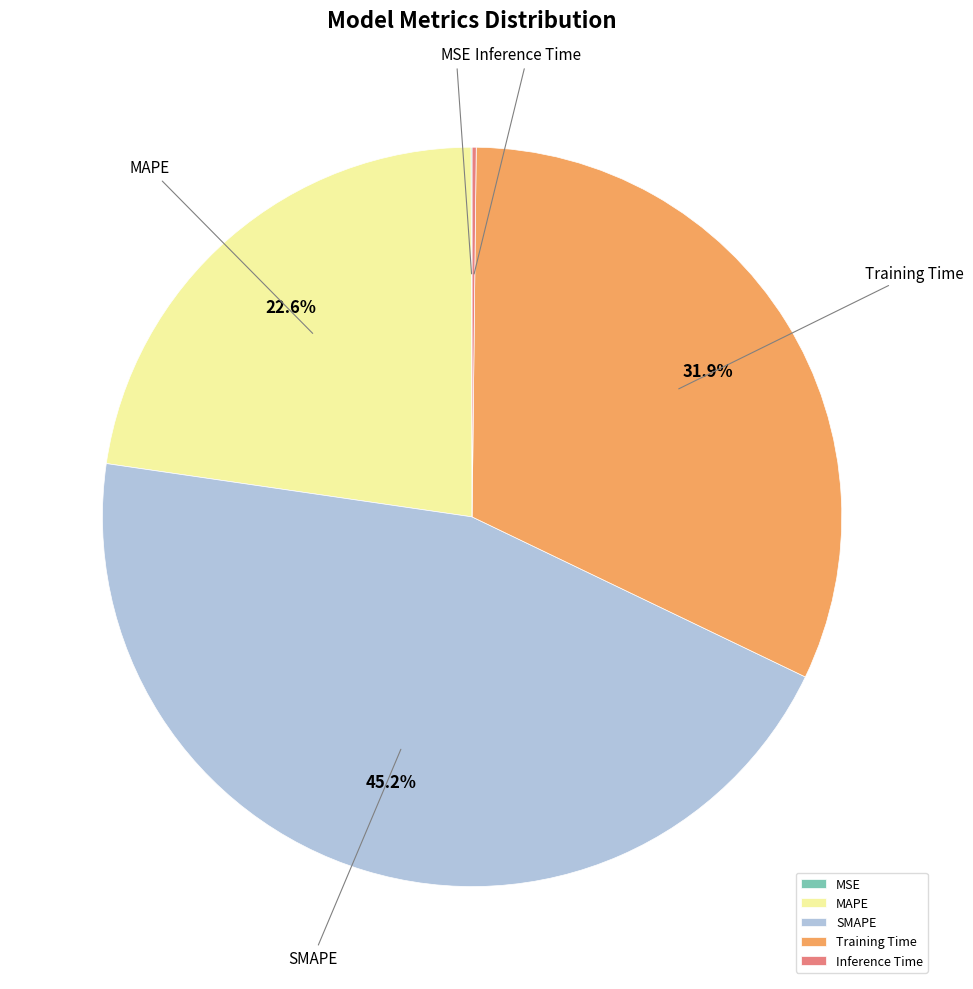

Is there a majority slice in this chart?

No